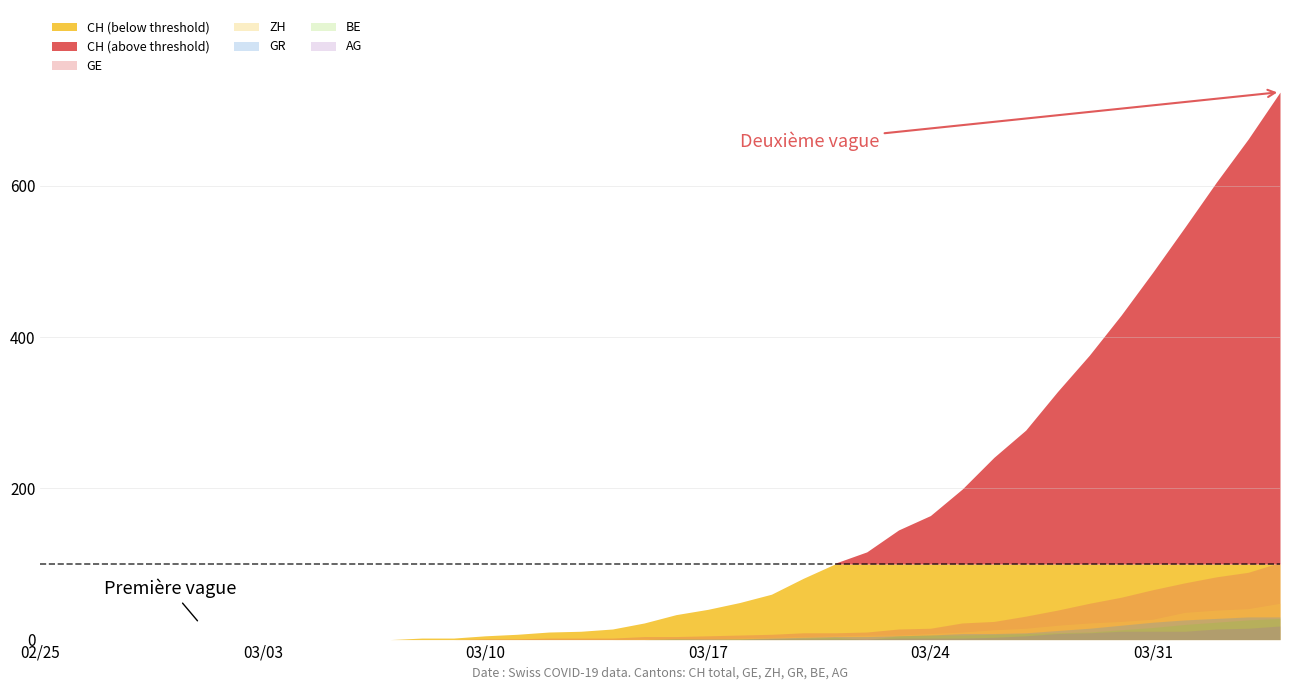

Which series has the largest total across all categories?

CH